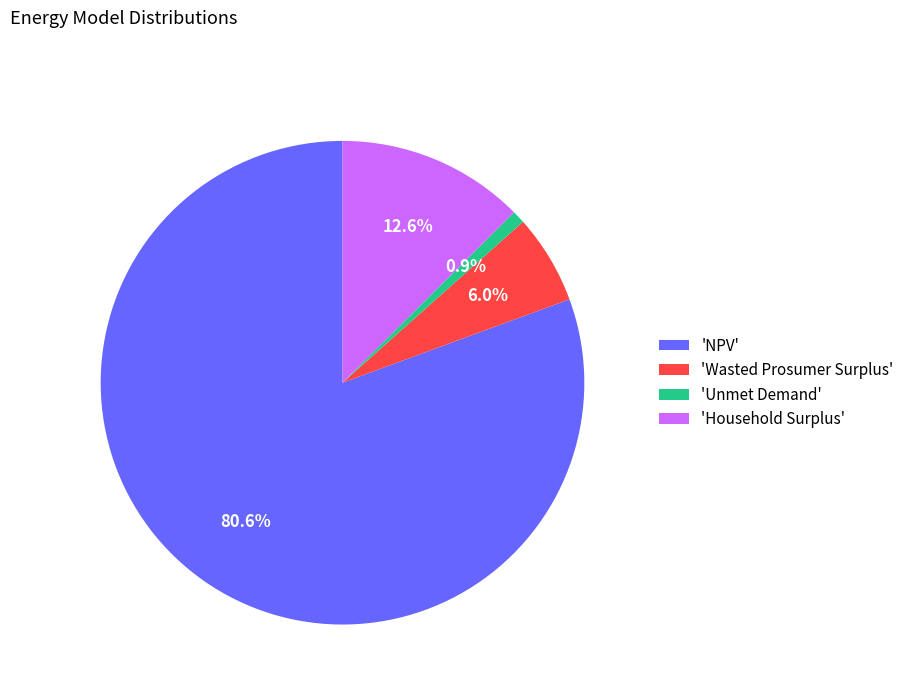

Approximately how many times larger is the value at 'Wasted Prosumer Surplus' compared to 'Household Surplus'?

0.5